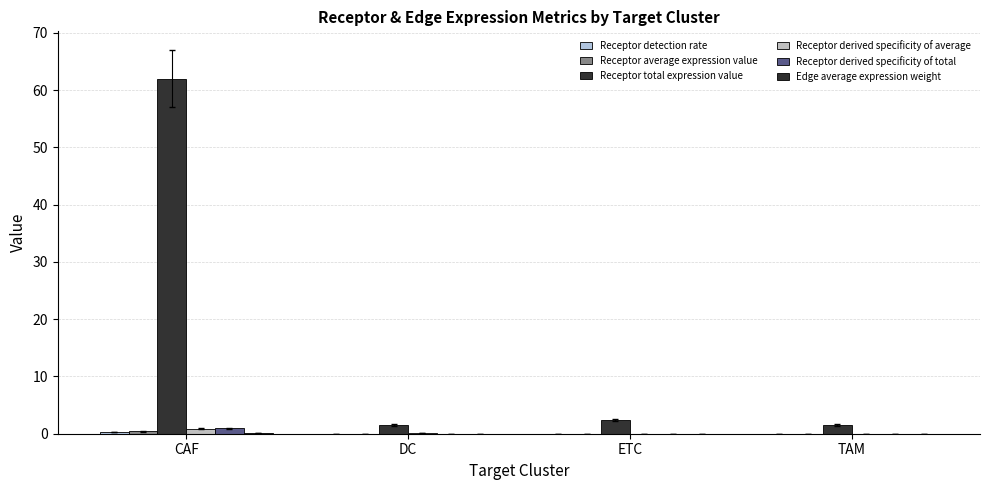

What position from the left is CAF?

1